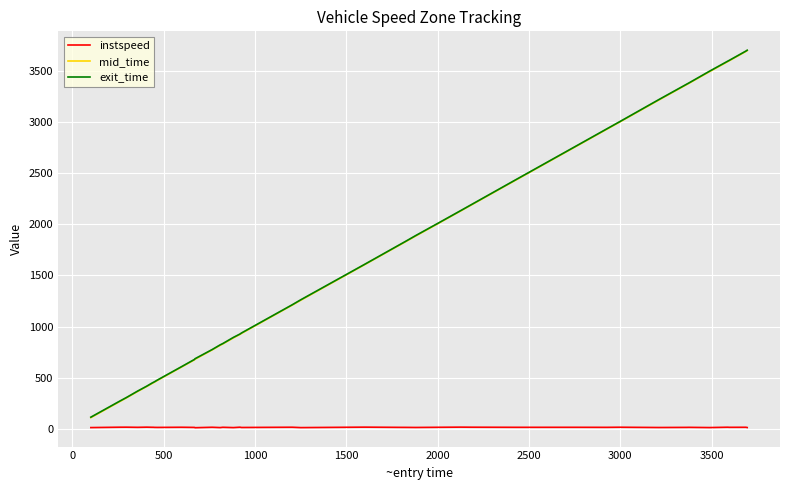

True or false: mid_time and instspeed cross at least once.

False